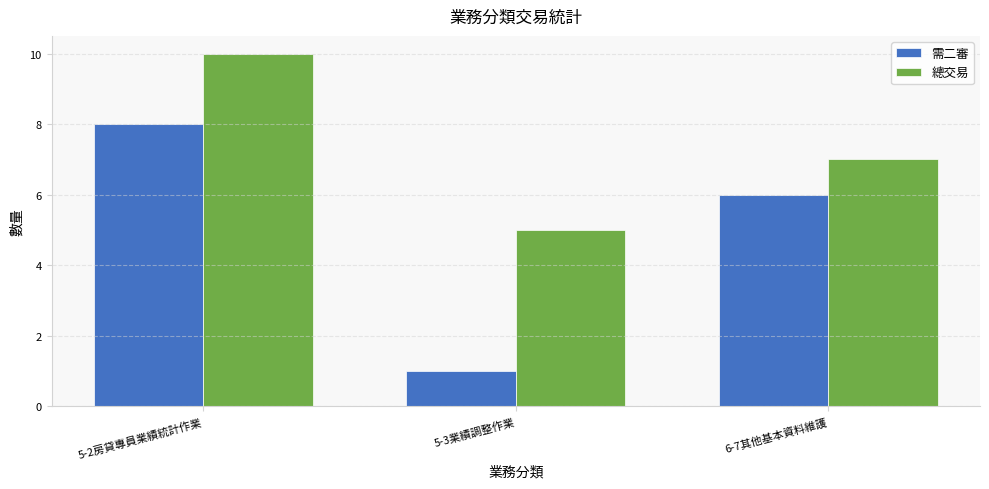

How many bars are there in total?

6